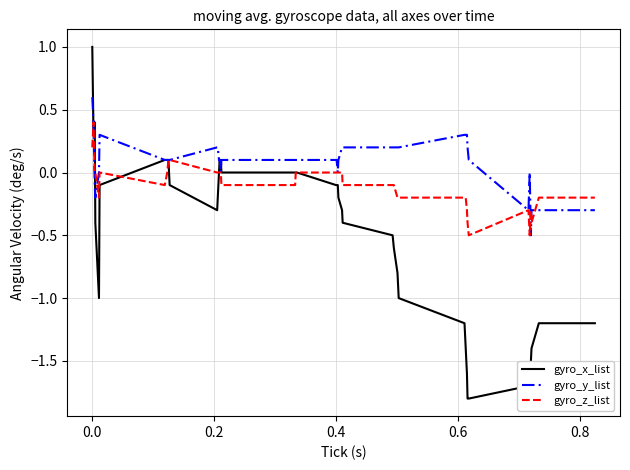

Which series has the widest spread of values?

gyro_x_list